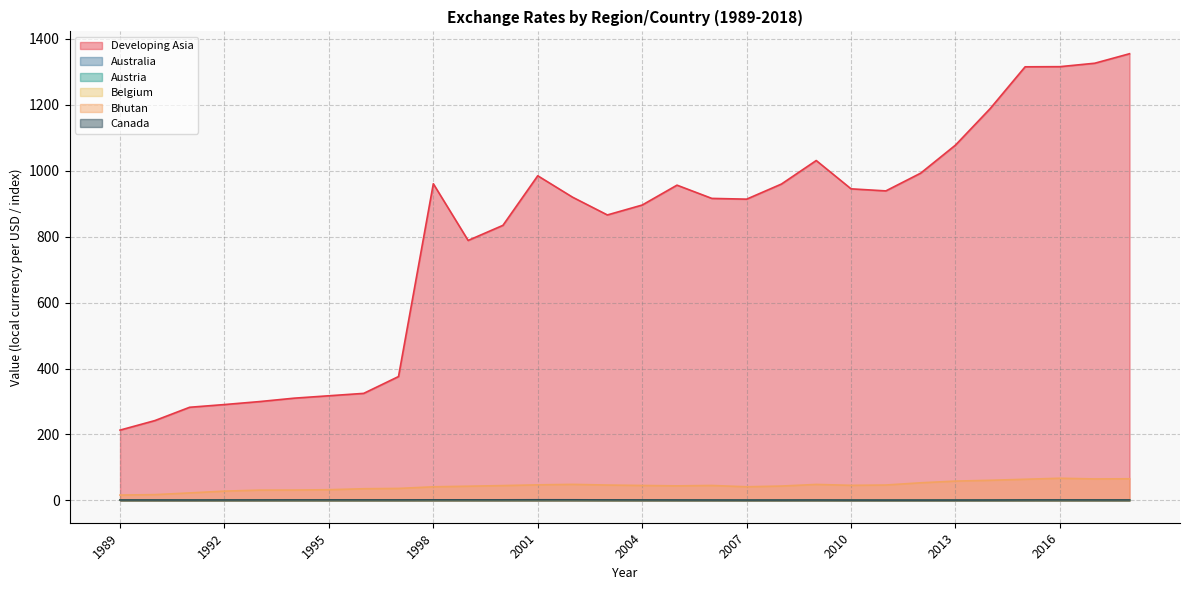

Reading left to right, extract all data points from this chart.

Developing Asia: 213.2	242.1	282.5	290.8	299.7	310.1	317.4	324.7	375.7	960.7	788.7	834.5	984.9	919.9	866.0	896.1	956.4	916.2	913.9	959.7	1031.1	945.2	939.0	992.8	1077.9	1189.1	1315.4	1315.9	1326.3	1355.1
Australia: 1.3	1.3	1.3	1.4	1.5	1.4	1.3	1.3	1.3	1.6	1.5	1.7	1.9	1.8	1.5	1.4	1.3	1.3	1.2	1.2	1.3	1.1	1.0	1.0	1.0	1.1	1.3	1.3	1.3	1.3
Austria: 0.9	0.8	0.8	0.8	0.8	0.8	0.8	0.8	0.9	0.9	0.9	1.1	1.1	1.1	0.9	0.8	0.8	0.8	0.7	0.7	0.7	0.8	0.7	0.8	0.8	0.8	0.9	0.9	0.9	0.8
Belgium: 0.9	0.8	0.8	0.8	0.8	0.8	0.8	0.8	0.9	0.9	0.9	1.1	1.1	1.1	0.9	0.8	0.8	0.8	0.7	0.7	0.7	0.8	0.7	0.8	0.8	0.8	0.9	0.9	0.9	0.8
Bhutan: 16.2	17.5	22.7	28.1	31.2	31.4	32.4	35.4	36.3	41.2	43.1	44.9	47.2	48.6	46.6	45.3	44.1	45.3	41.4	43.5	48.4	45.7	46.7	53.4	58.6	61.0	64.1	67.2	65.1	65.6
Canada: 1.2	1.2	1.1	1.2	1.3	1.4	1.4	1.4	1.4	1.5	1.5	1.5	1.5	1.6	1.4	1.3	1.2	1.1	1.1	1.1	1.1	1.0	1.0	1.0	1.0	1.1	1.3	1.3	1.3	1.3